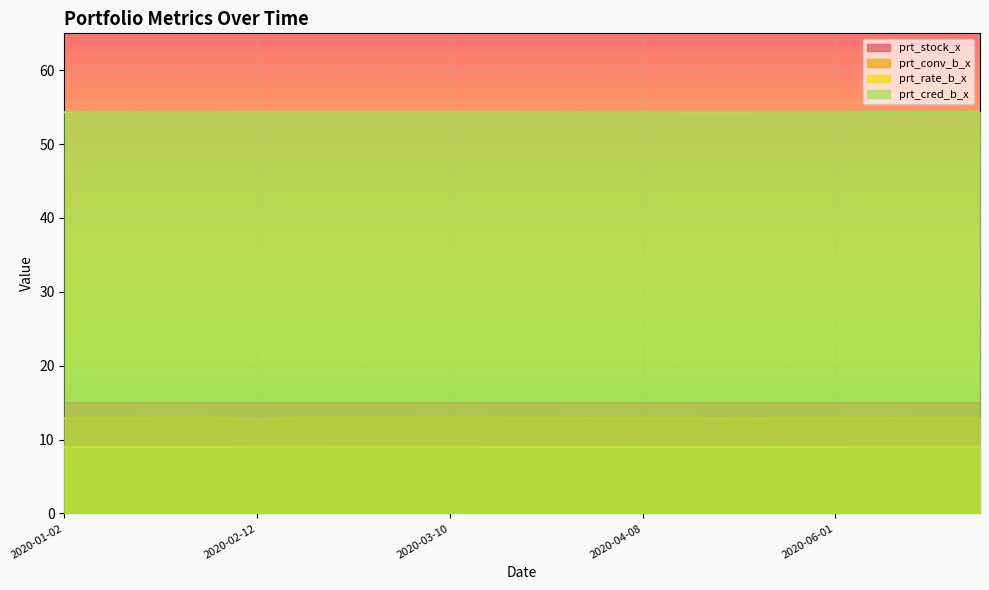

What is the sum of the prt_rate_b_x values at 2020-02-12 and 2020-03-17?

18.1